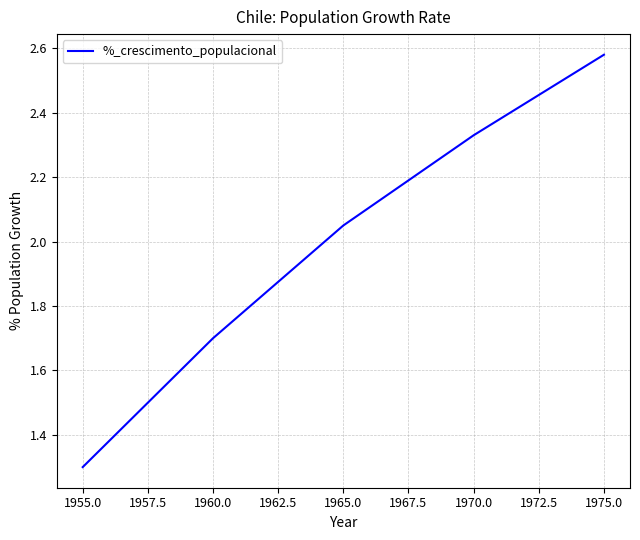

Rank the categories by value from lowest to highest.

1955.0, 1960.0, 1965.0, 1970.0, 1975.0